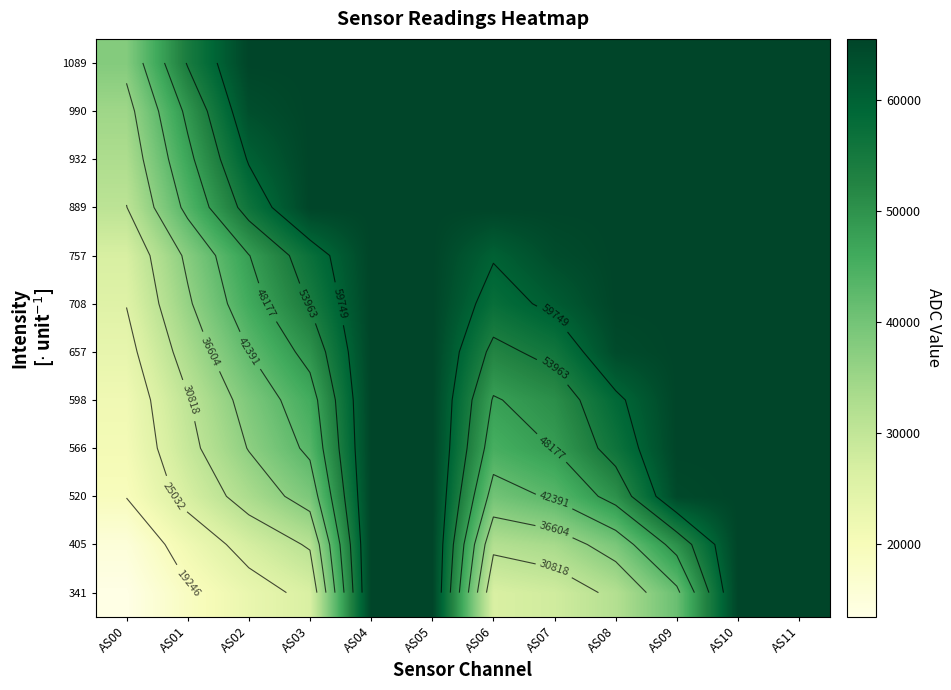

Which label corresponds to the smallest value in the chart?

AS00